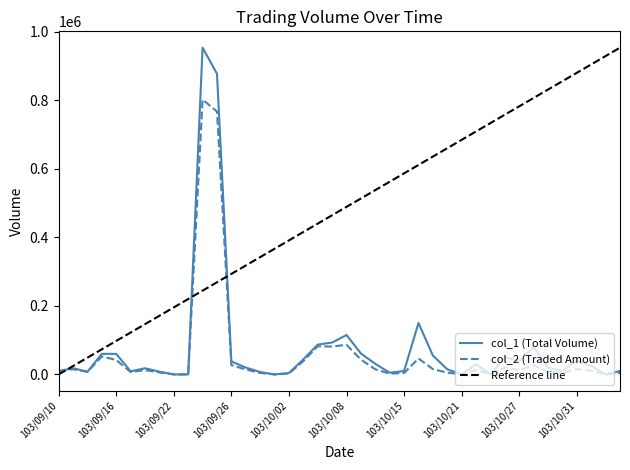

Does the chart display data point markers on the line(s)?

No